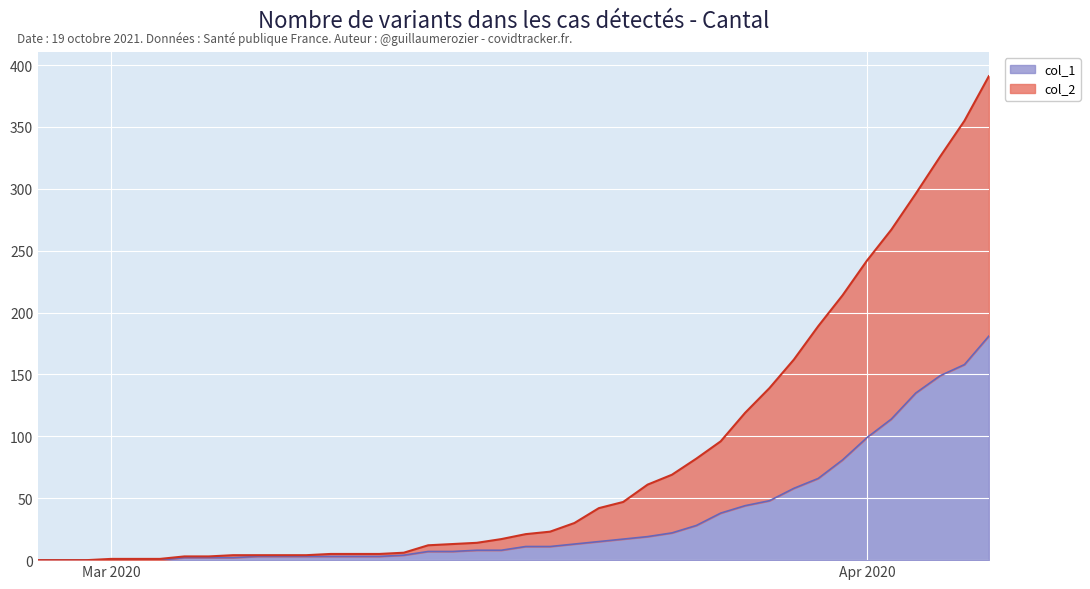

Between 2020-03-03 and 2020-03-25, which series saw the biggest shift?

col_2